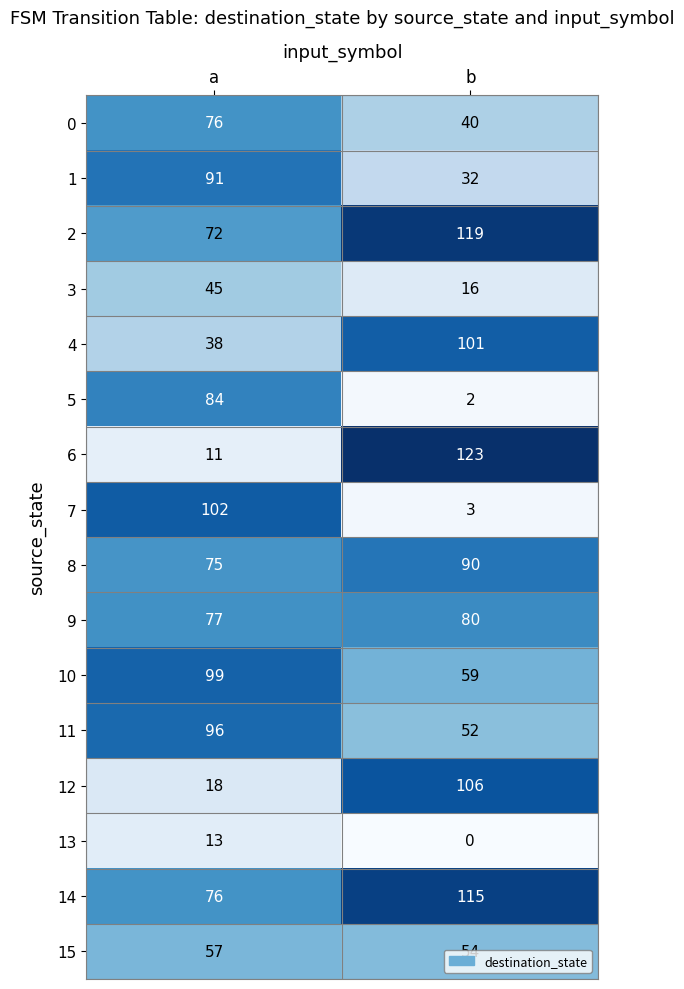

Rank the series at b from highest to lowest value.

6, 2, 14, 12, 4, 8, 9, 10, 15, 11, 0, 1, 3, 7, 5, 13